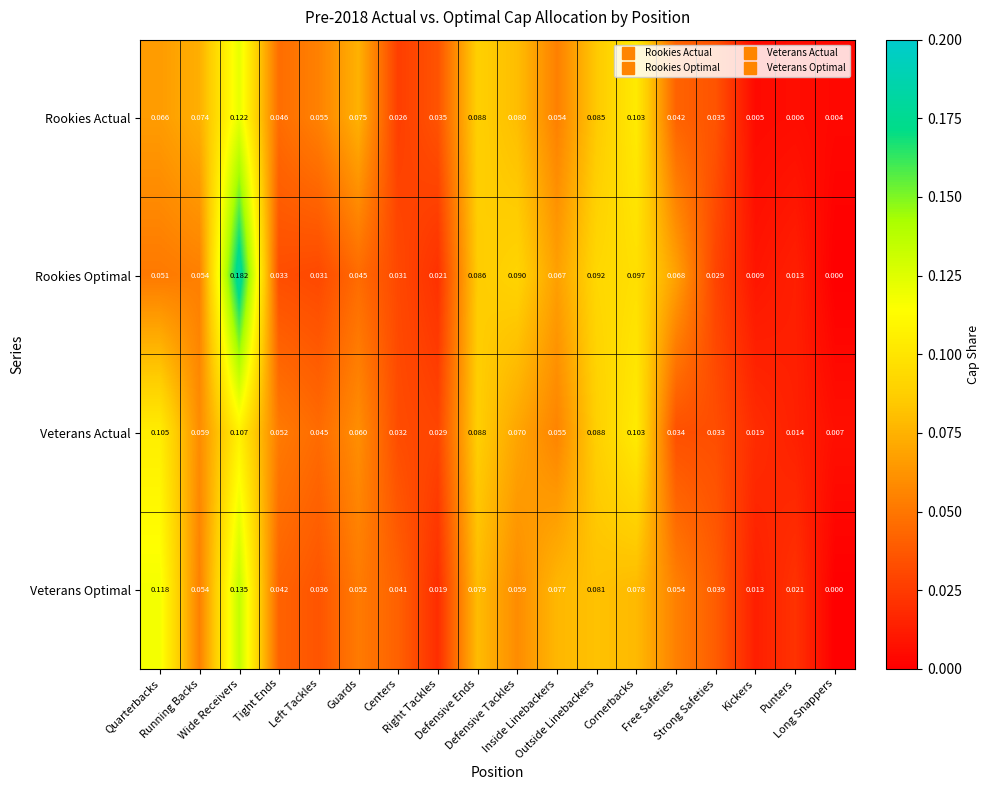

Which series has the largest range (max minus min)?

Rookies Optimal